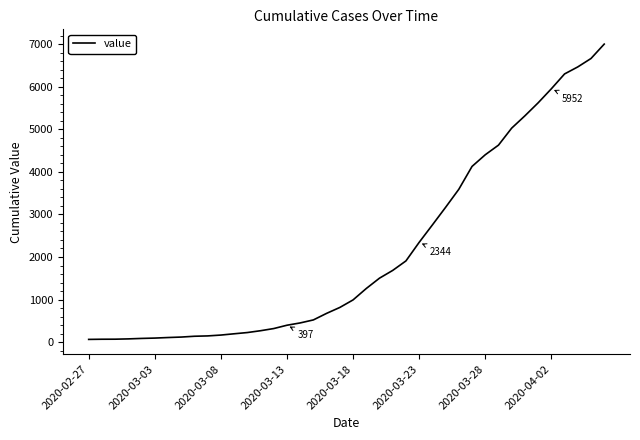

Count the number of data series in this chart.

1